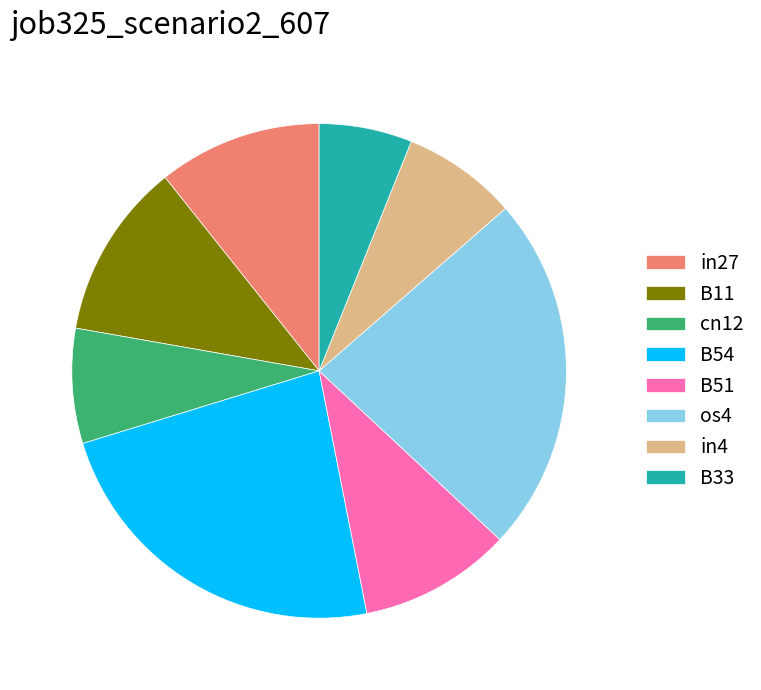

Is there a majority slice in this chart?

No